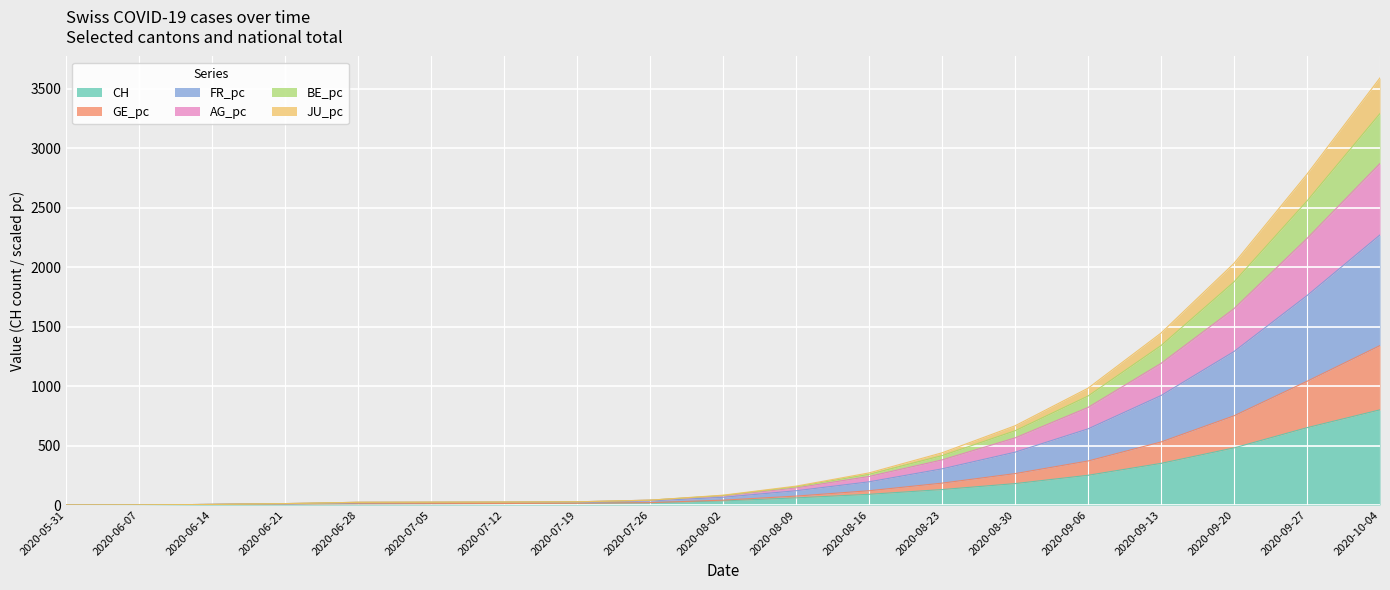

Which category has the highest value in the CH series?

2020-10-04